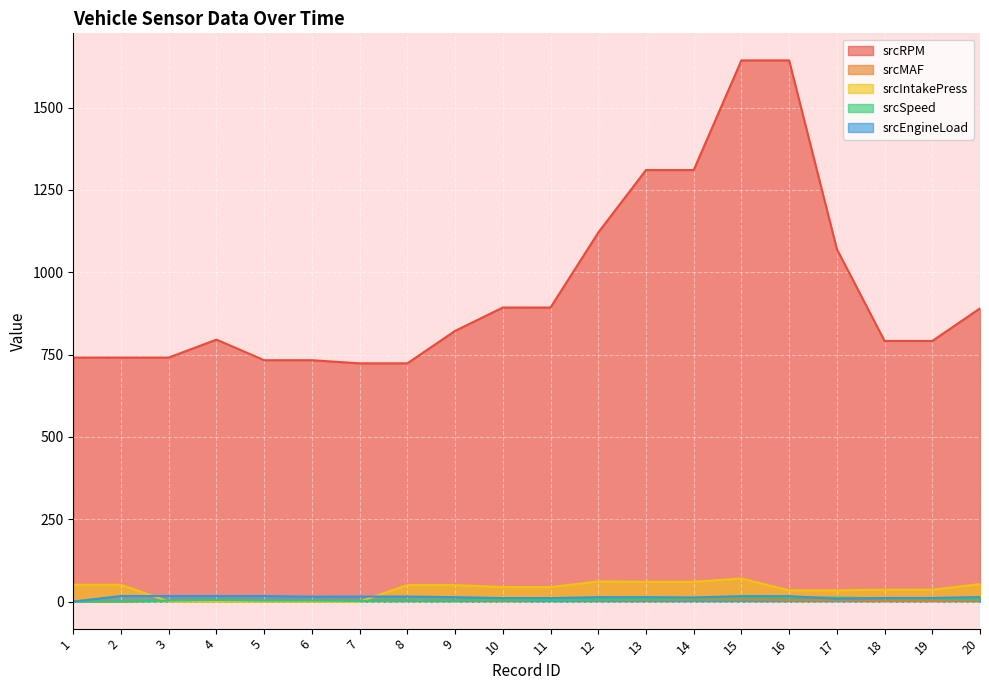

True or false: srcRPM and srcMAF intersect in this chart.

False